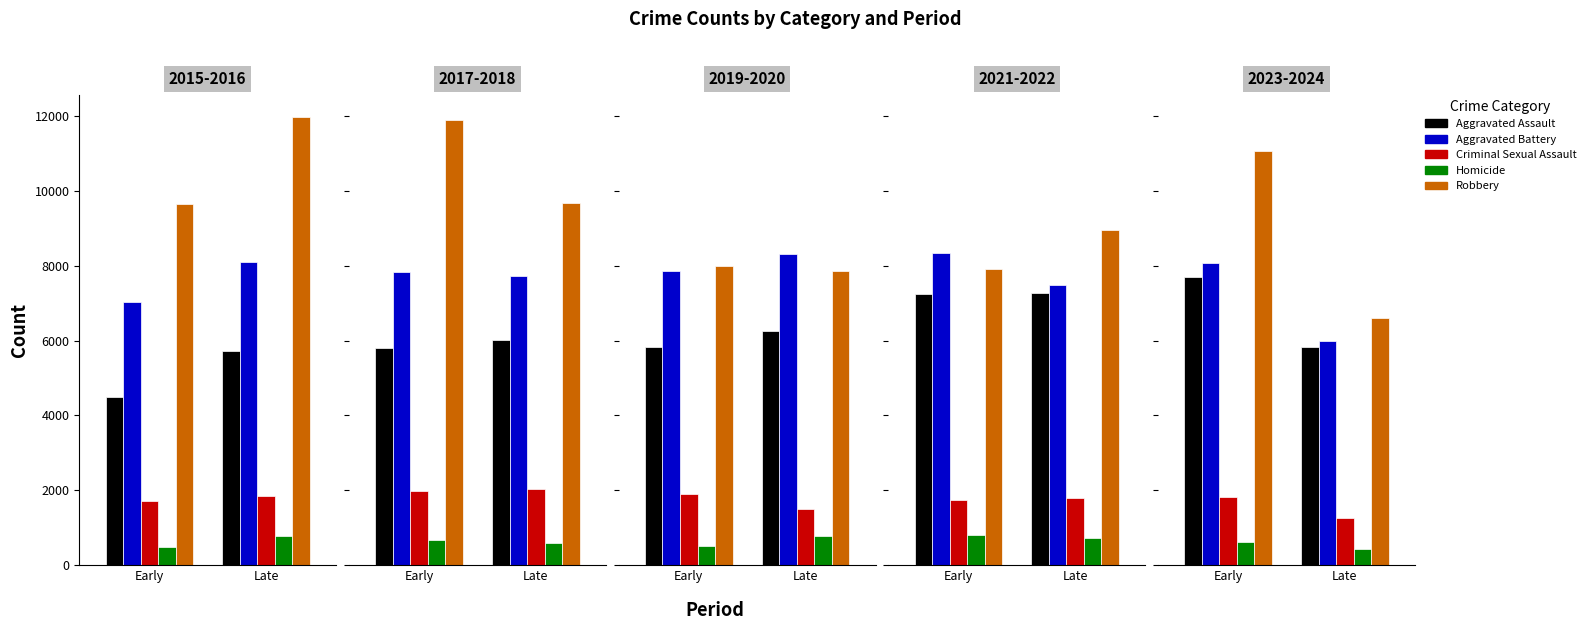

How many groups of bars are there?

2